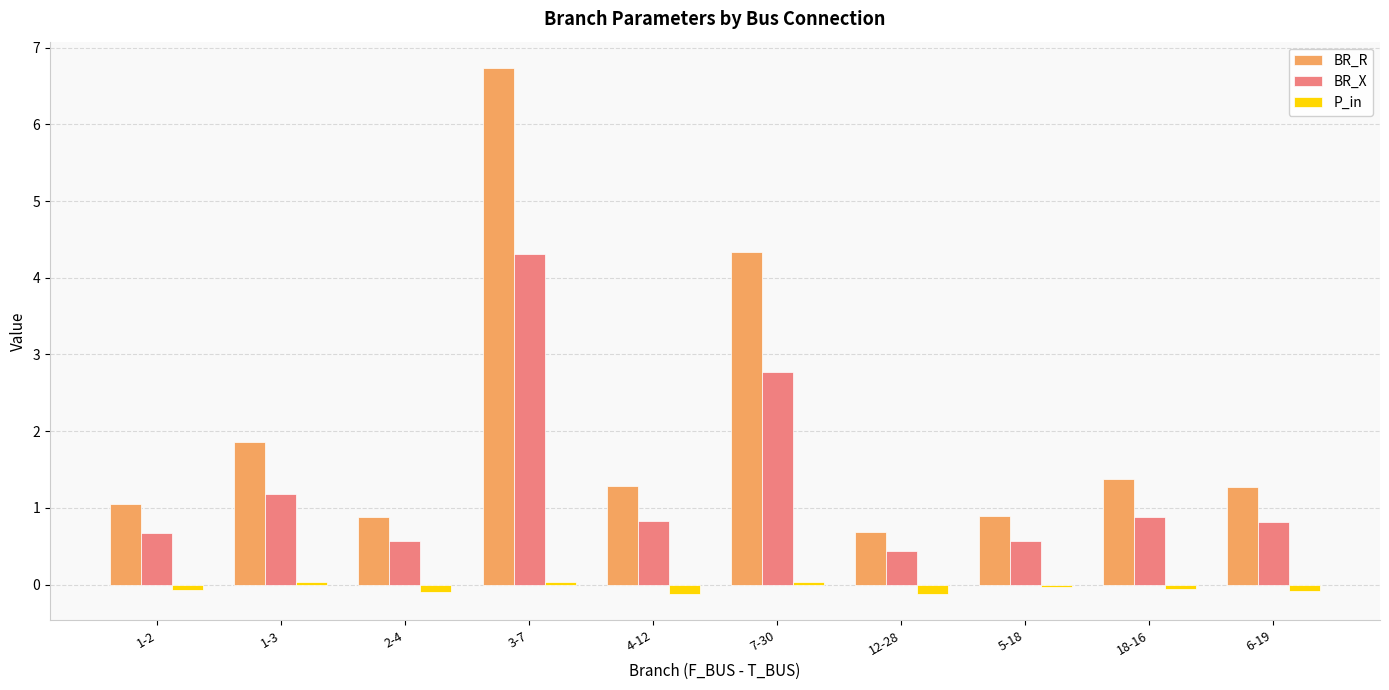

List the series in order of their overall mean, highest first.

BR_R, BR_X, P_in